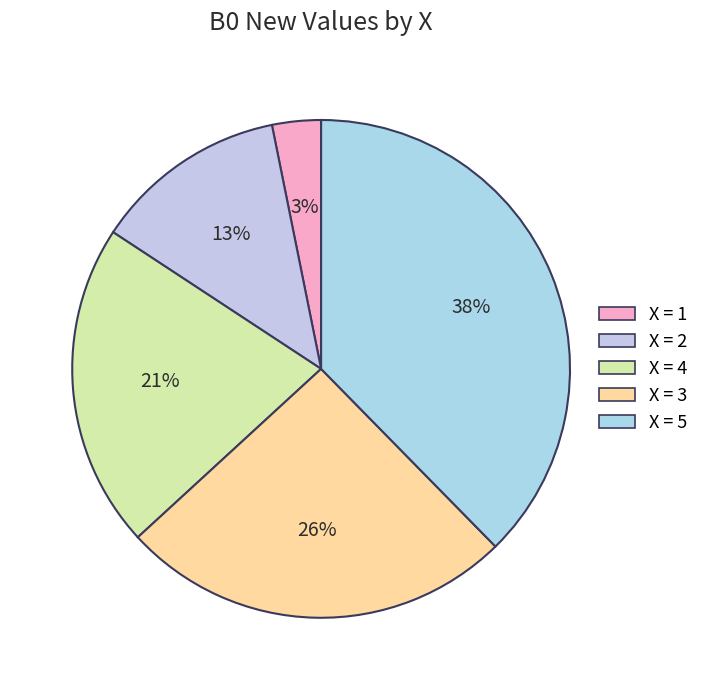

How many segments does this pie chart have?

5